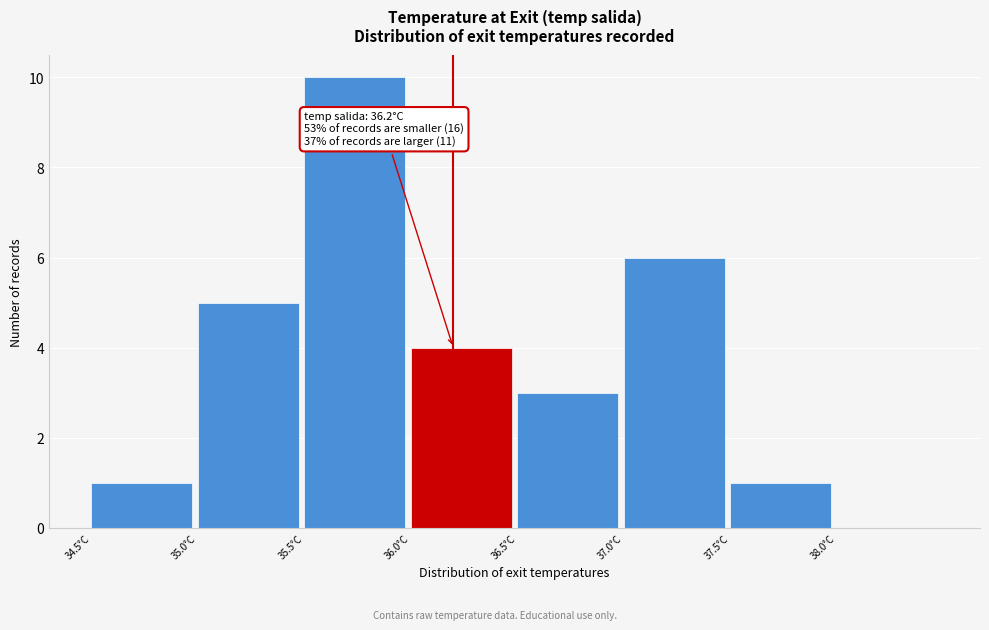

Over which range of the x-axis is the bar tallest?

35.5 to 36.0